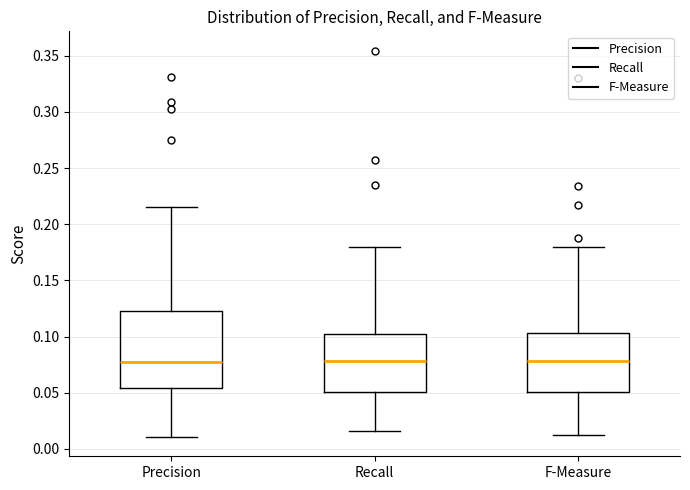

Comparing the boxes themselves (not the whiskers), which one is the tallest?

Precision